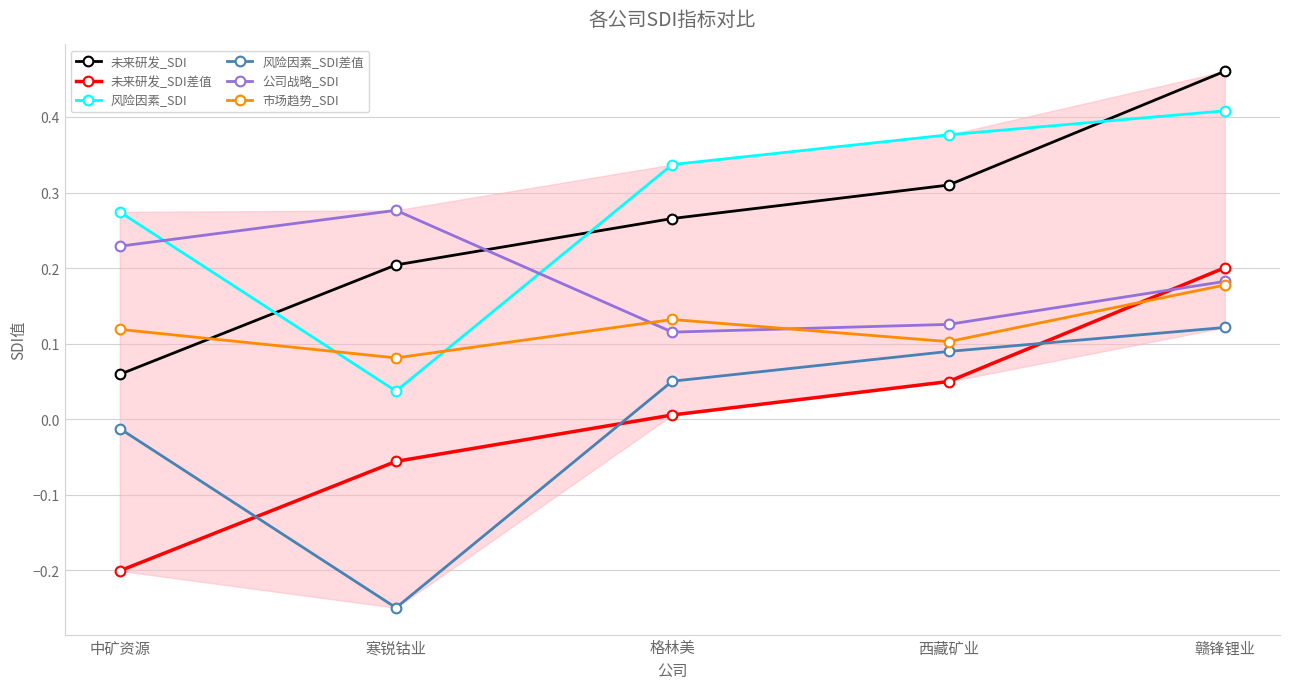

Which series has the largest total across all categories?

风险因素_SDI